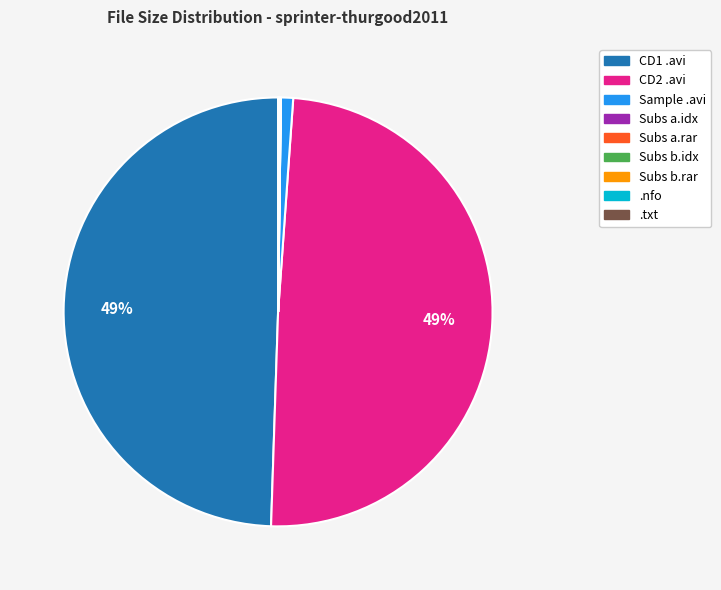

To the nearest percent, what is the difference between the largest and smallest slice percentages?

49%